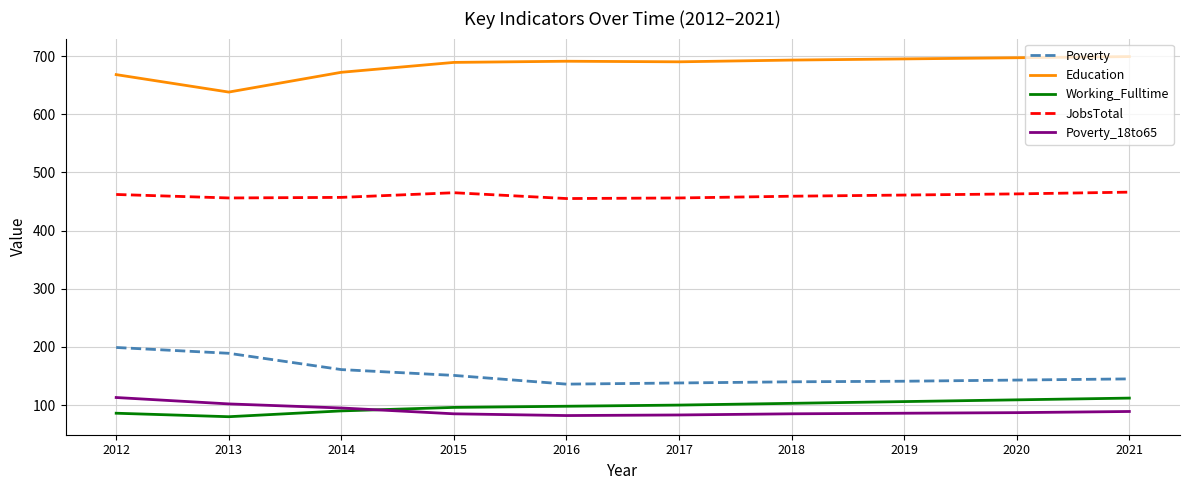

After their last crossing, which series has the higher values: Poverty_18to65 or Working_Fulltime?

Working_Fulltime